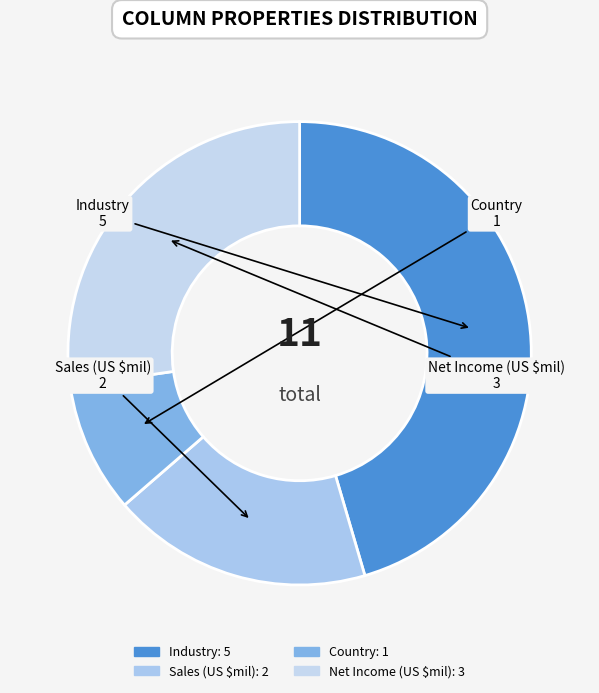

What is the smallest slice in the pie chart?

Country